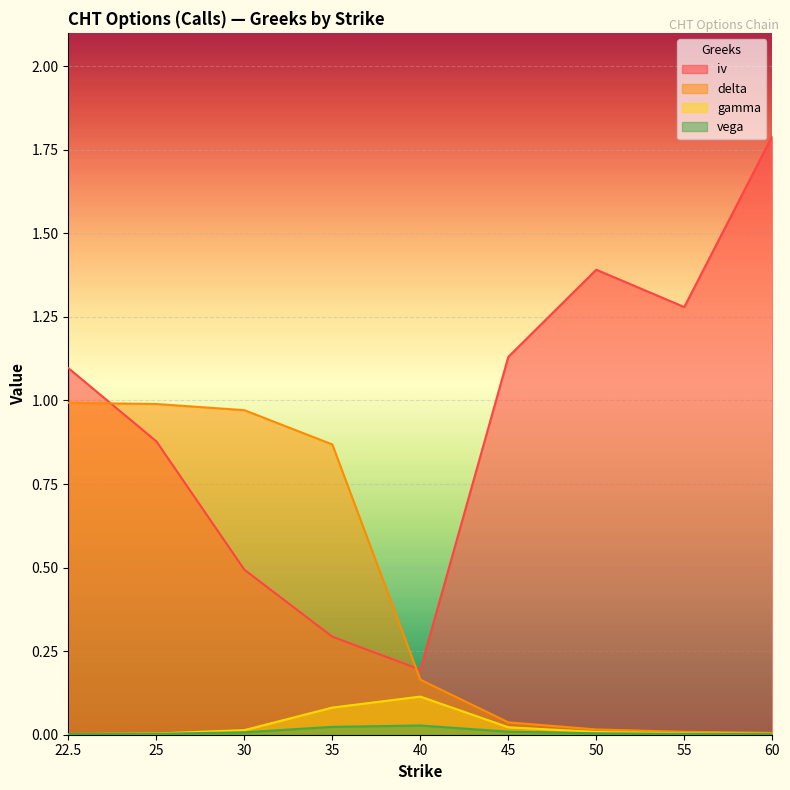

True or false: iv and vega cross at least once.

False